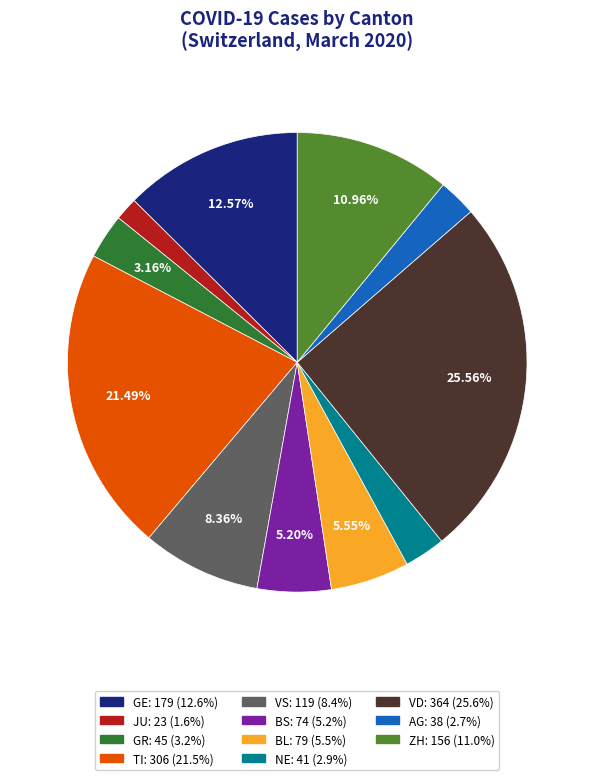

To the nearest percent, what is the average slice percentage?

9%